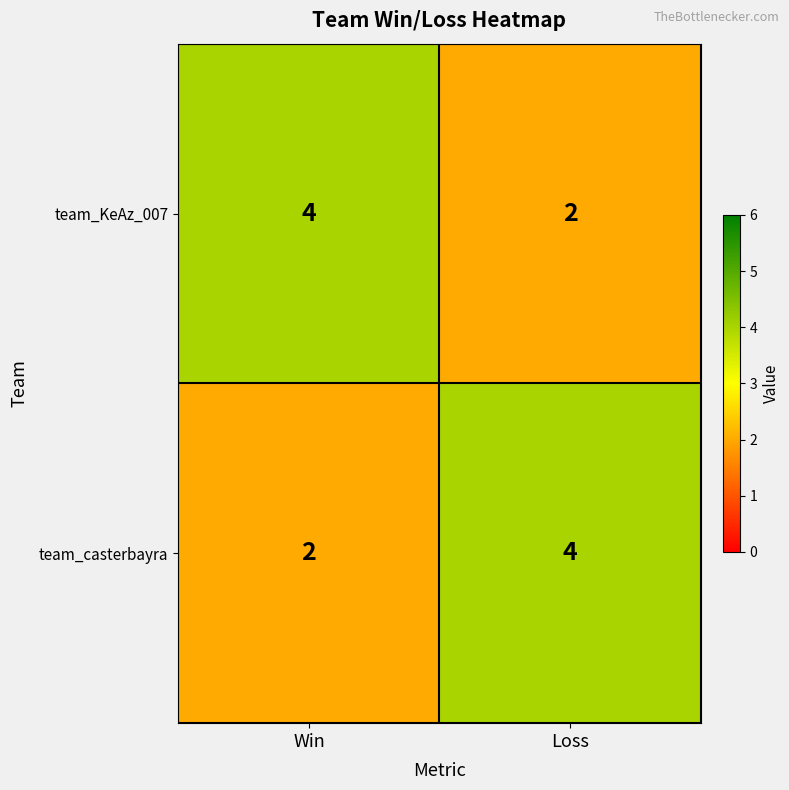

What value does the team_casterbayra series have at Loss?

4